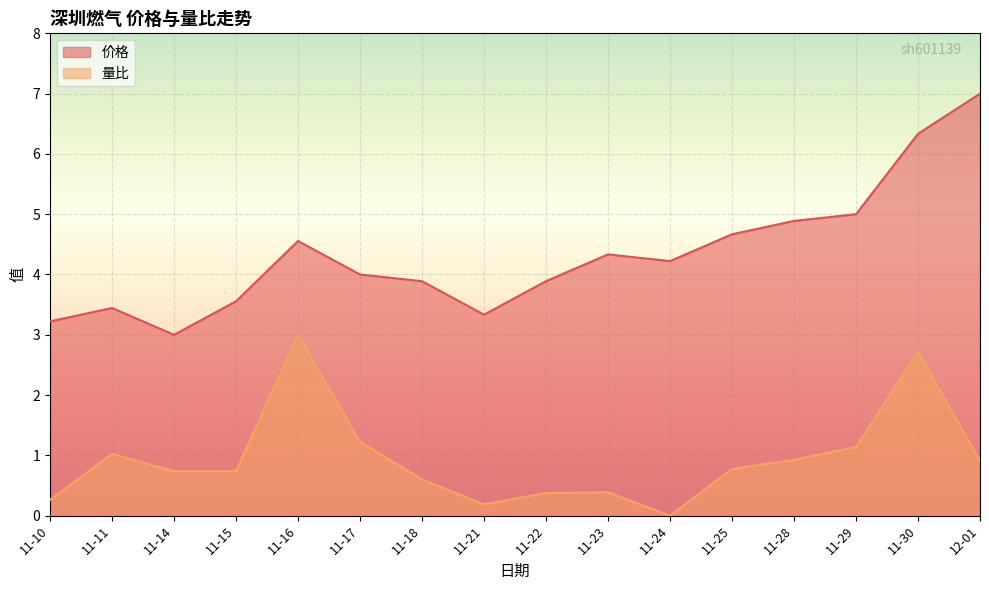

List the labels in order of 量比 value, largest first.

11-16, 11-30, 11-17, 11-29, 11-11, 11-28, 12-01, 11-25, 11-14, 11-15, 11-18, 11-23, 11-22, 11-10, 11-21, 11-24